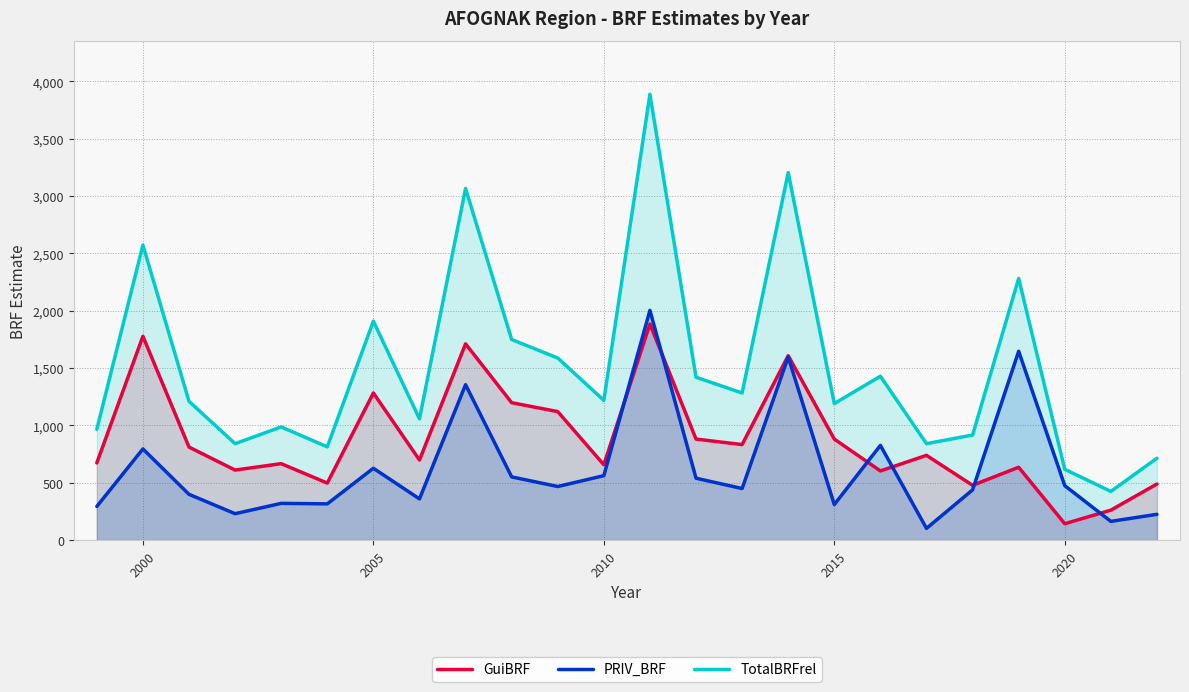

List the series in order of their overall mean, lowest first.

PRIV_BRF, GuiBRF, TotalBRFrel